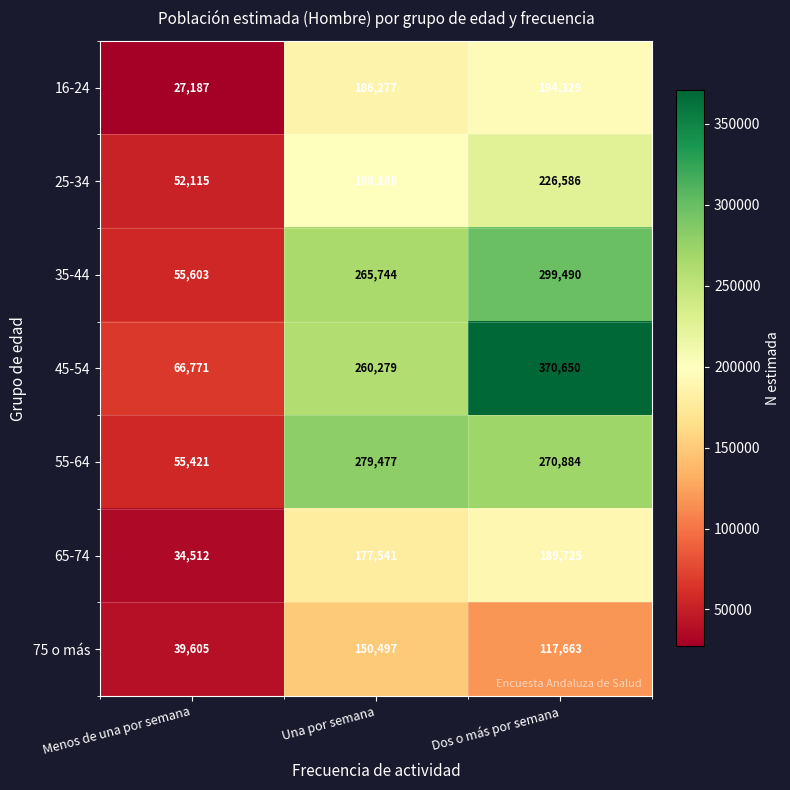

Which category has the highest value across all series?

Dos o más por semana